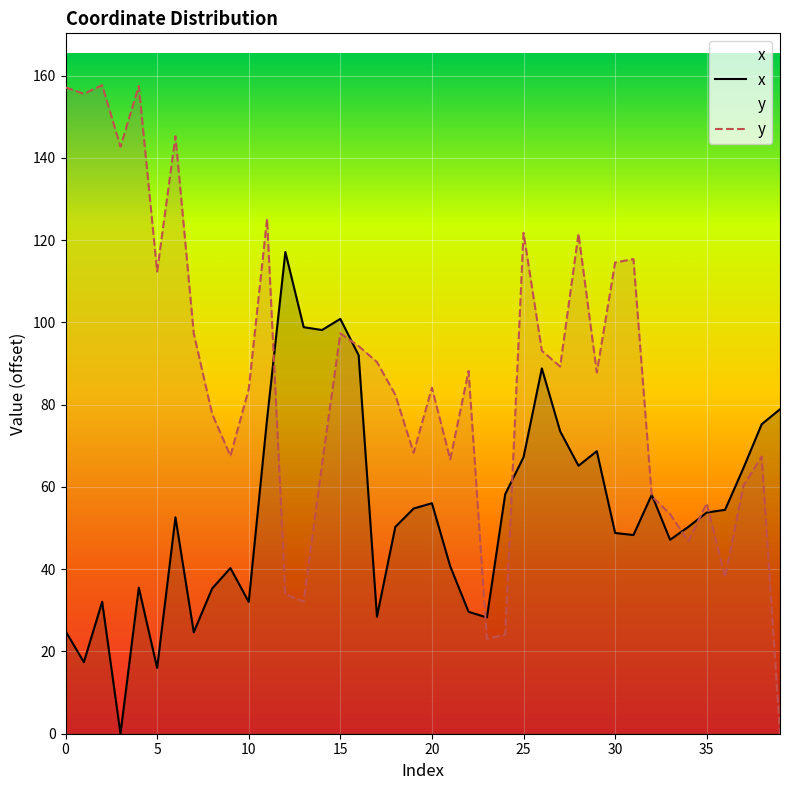

Between 25 and 35, which series saw the biggest shift?

y